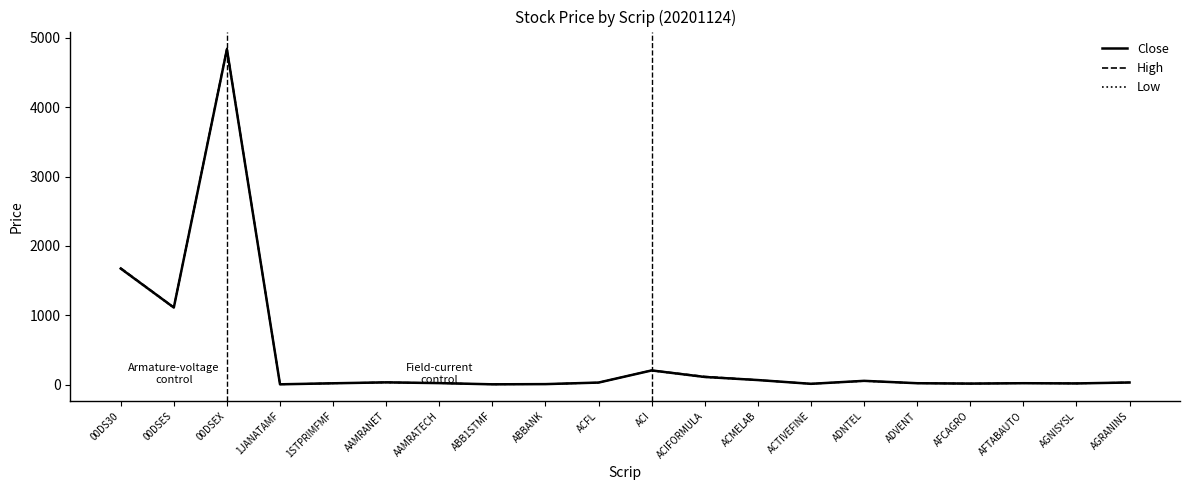

True or false: High has a value of 207.8 at ACI.

True